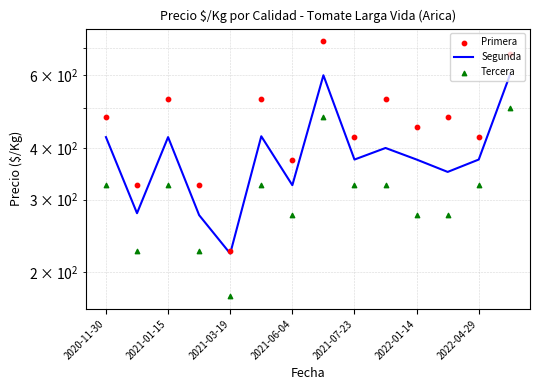

Which series has the largest total across all categories?

Primera